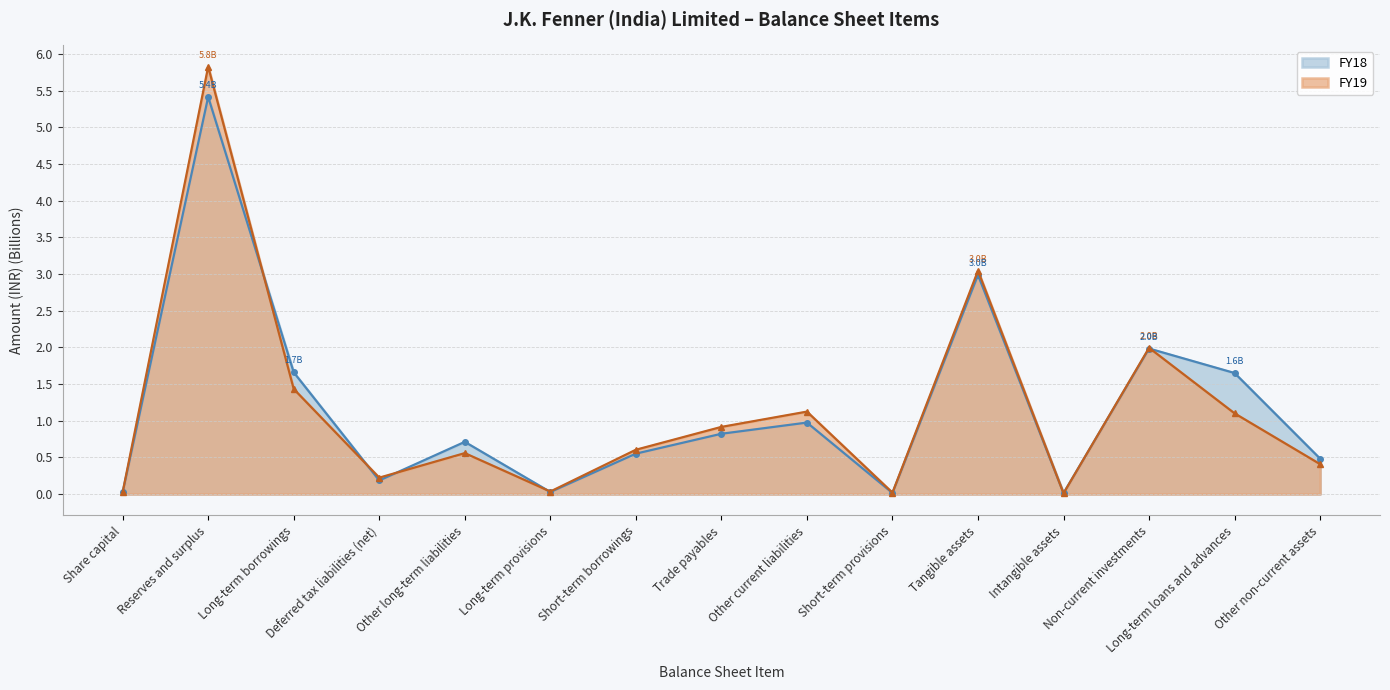

The FY19 series shows 0.0 at Long-term provisions. True or false?

True